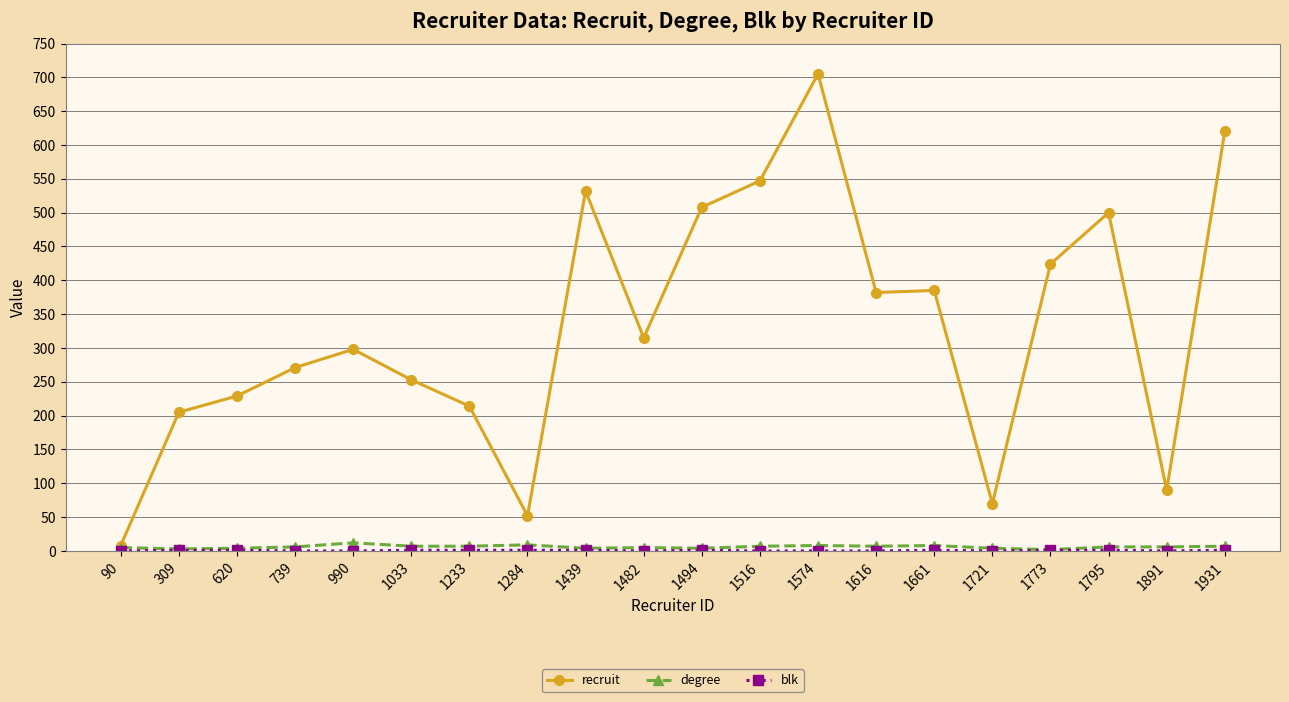

Where is the first local maximum for recruit?

990